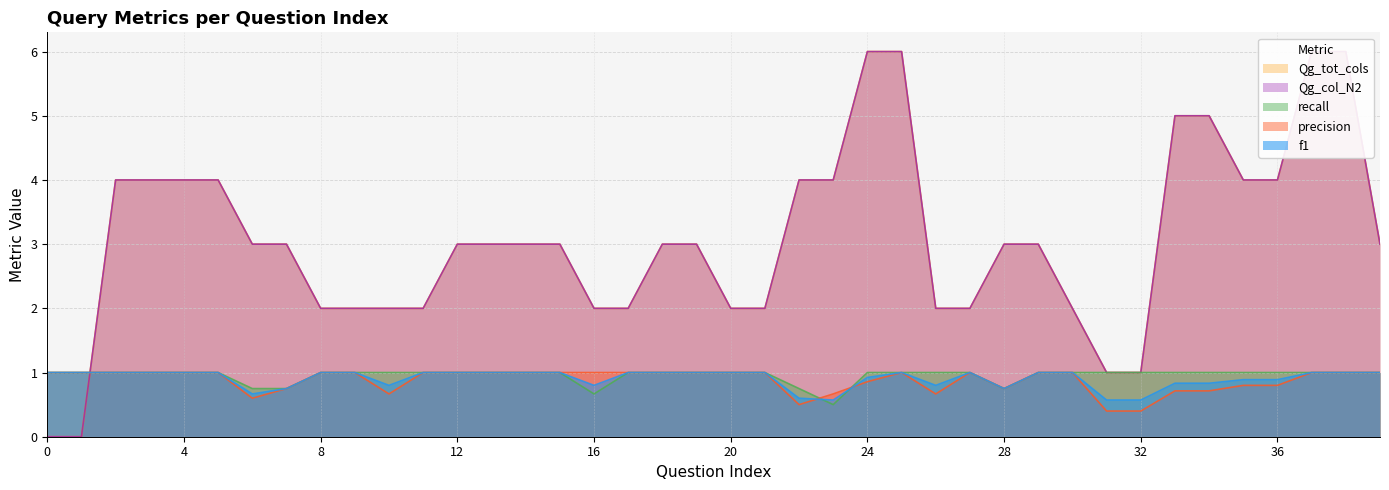

Where is the first local minimum for f1?

6